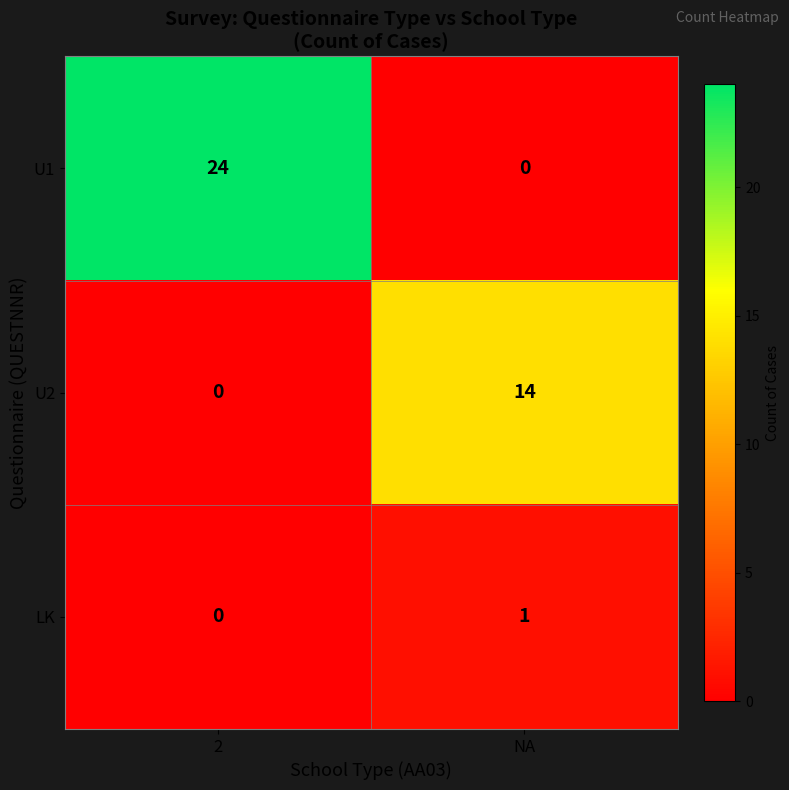

Read the U2 value at NA.

14